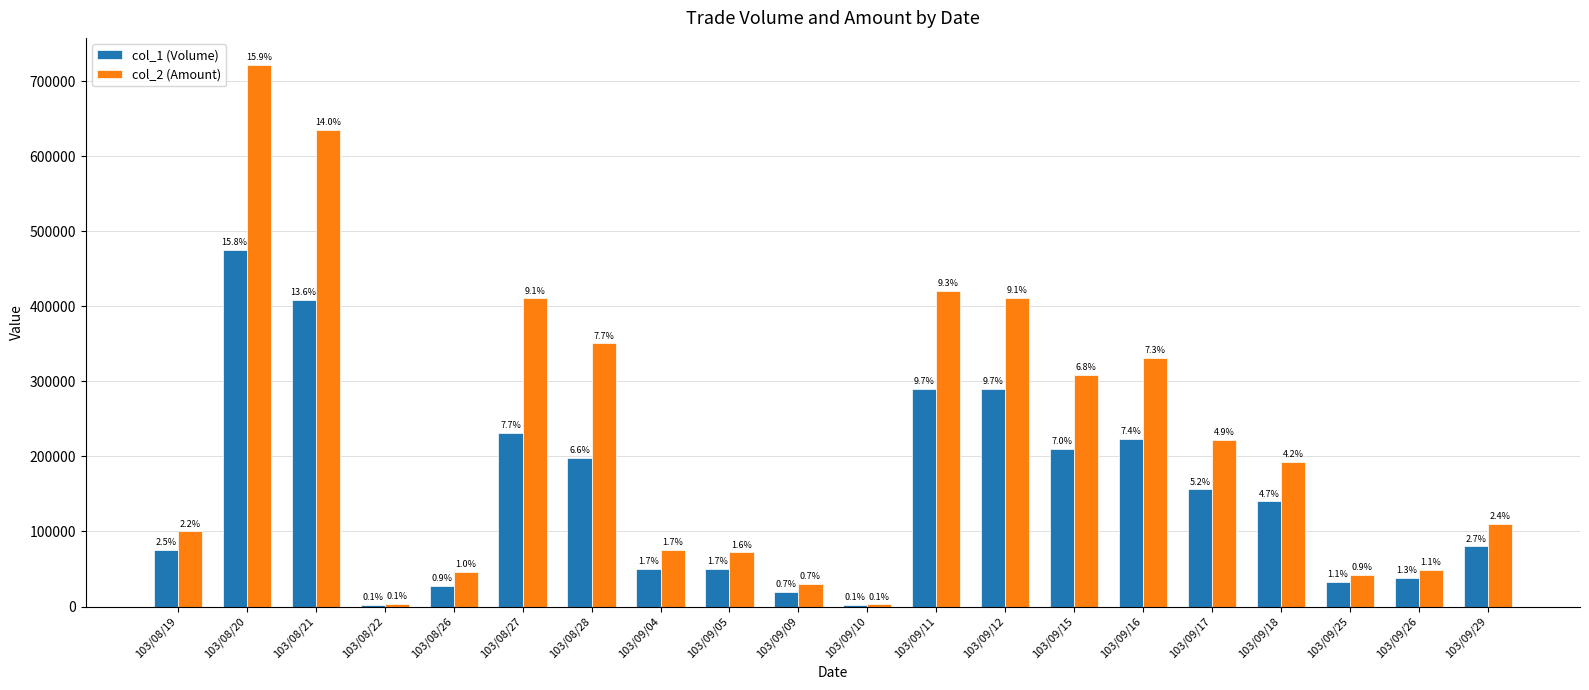

Is the value of col_2 (Amount) at 103/08/22 greater than the value of col_1 (Volume) at 103/09/17?

No